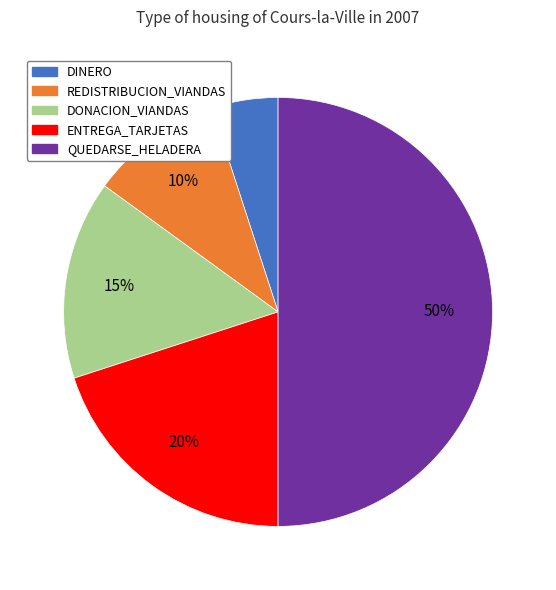

To the nearest percent, what is the difference between the DONACION_VIANDAS and QUEDARSE_HELADERA slice percentages?

35%